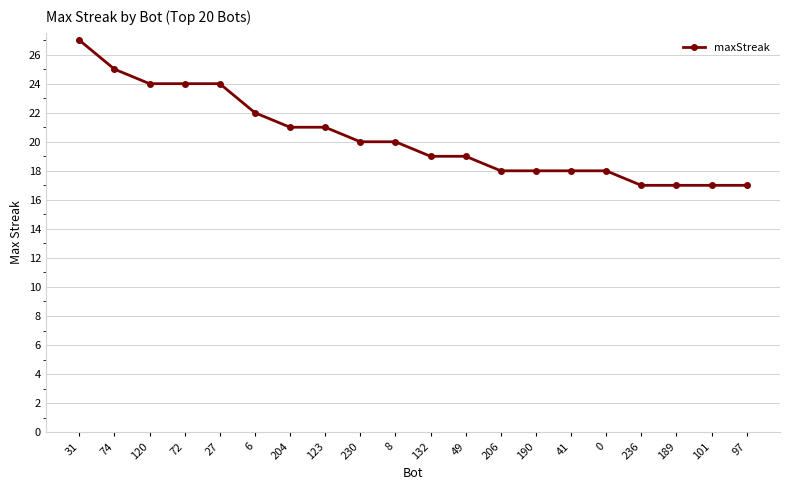

What is the sum of all values?

406